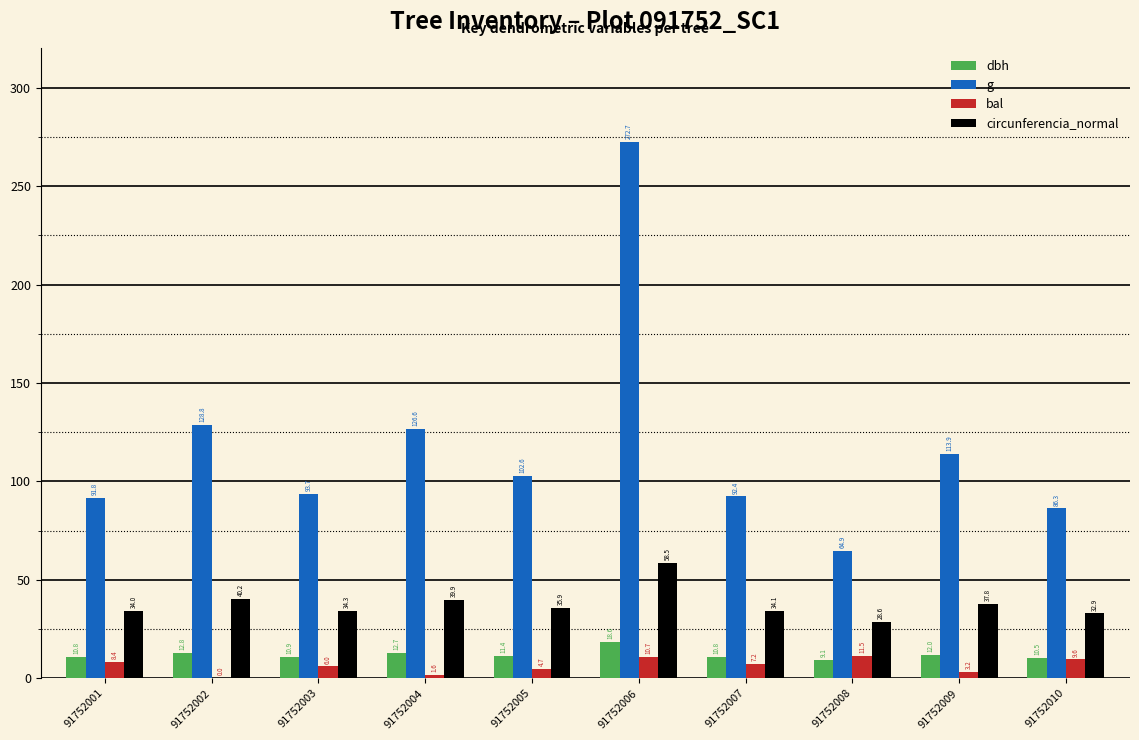

Which series has the largest range (max minus min)?

g